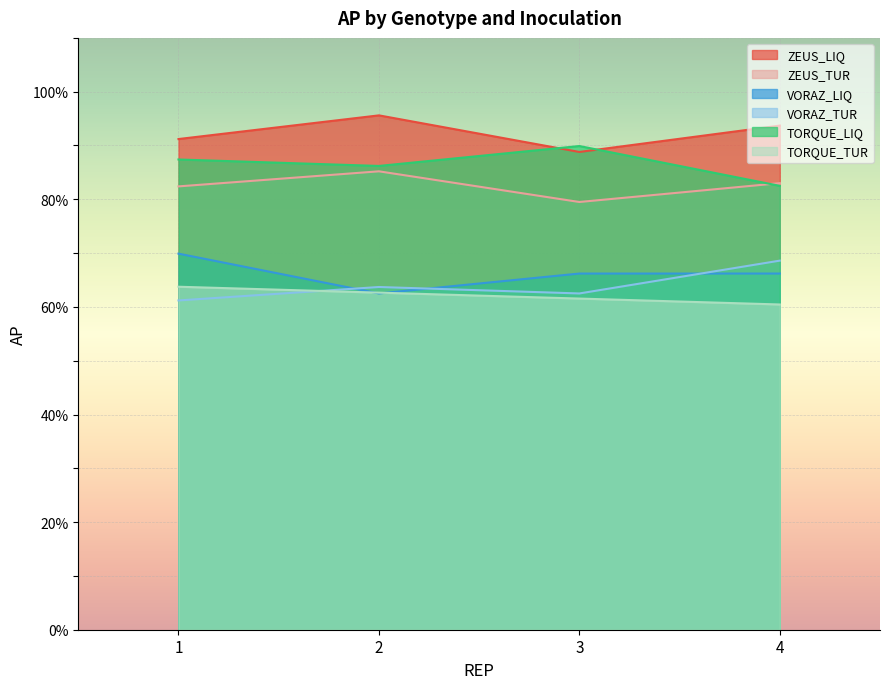

Where does the ZEUS_TUR series first go above 83?

2